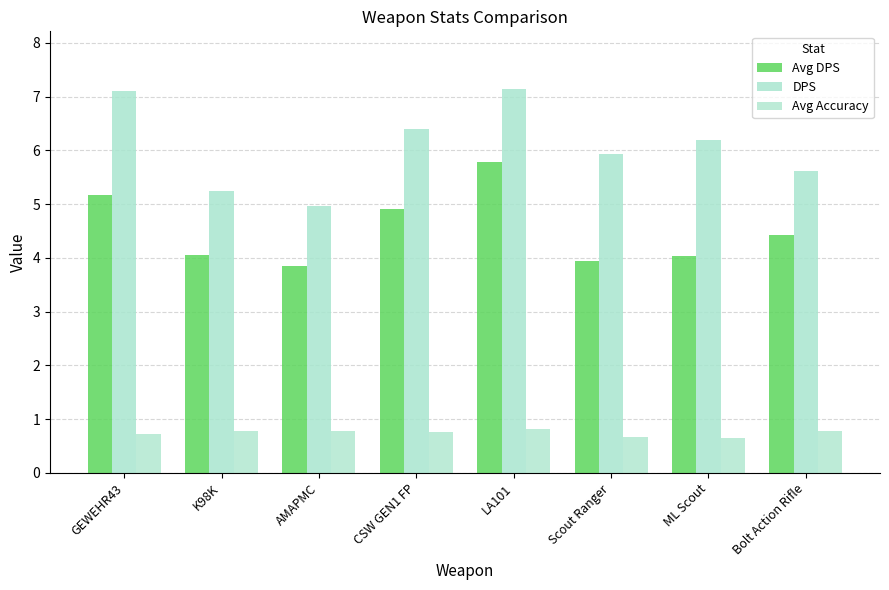

What is the spread (max minus min) of values at AMAPMC?

4.2